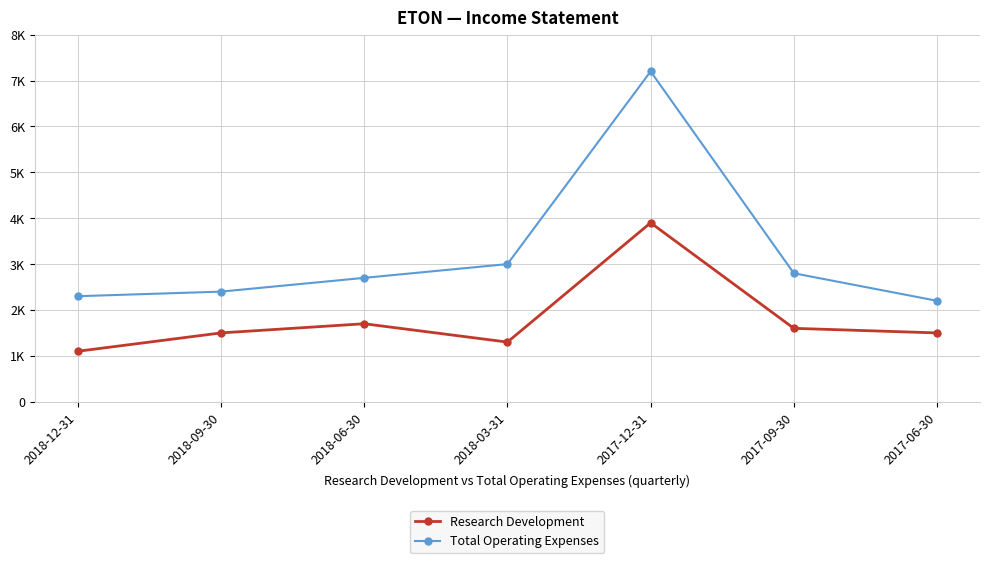

Where does the Total Operating Expenses series first go above 2700?

2018-03-31